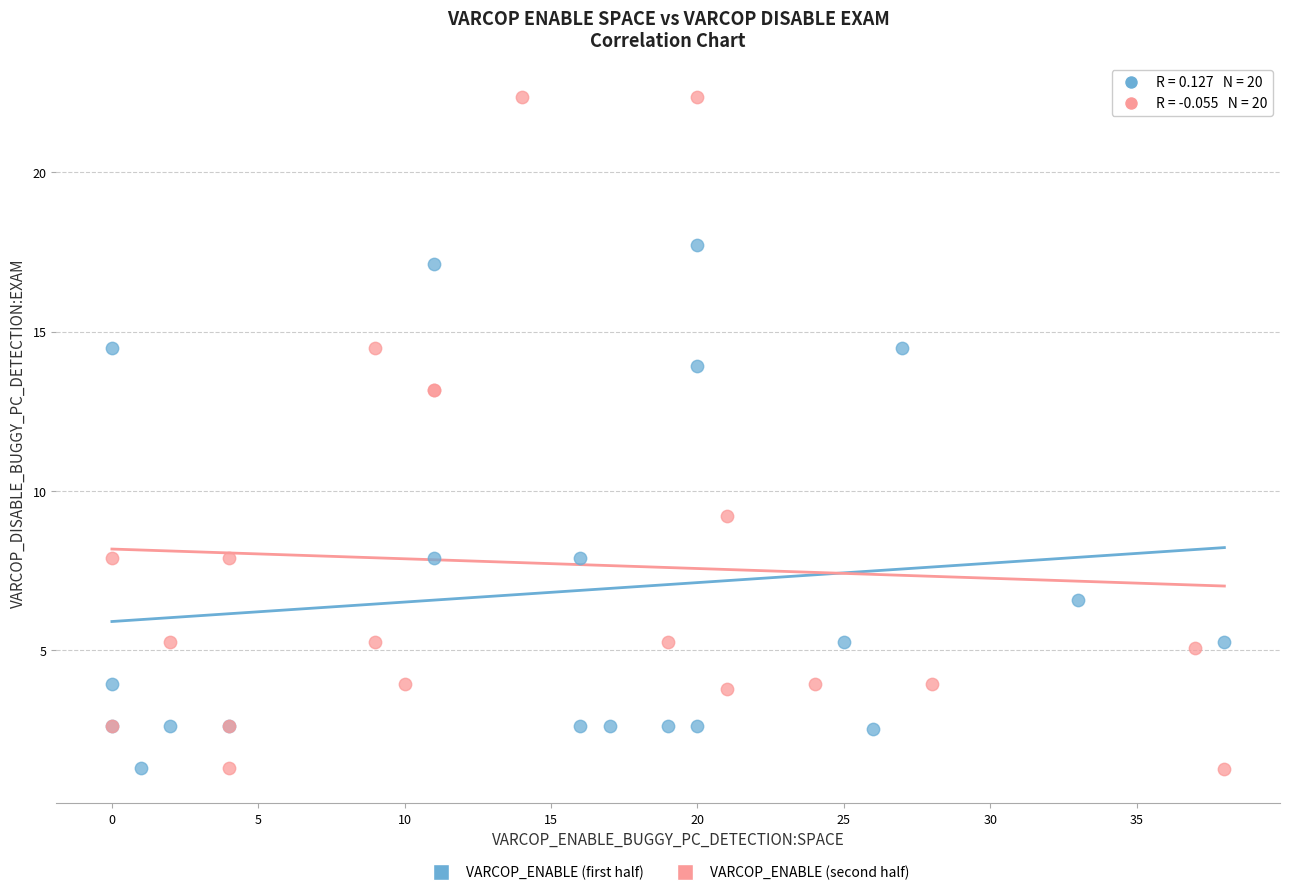

Which series has the largest Y range (max minus min)?

VARCOP_ENABLE (second half)